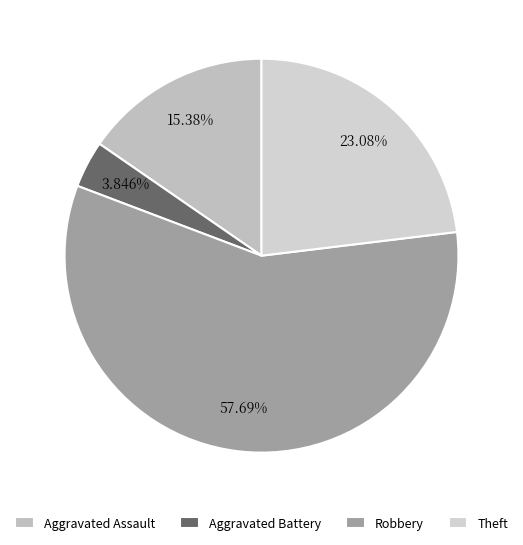

What percentage is the Theft slice, to the nearest percent?

23%